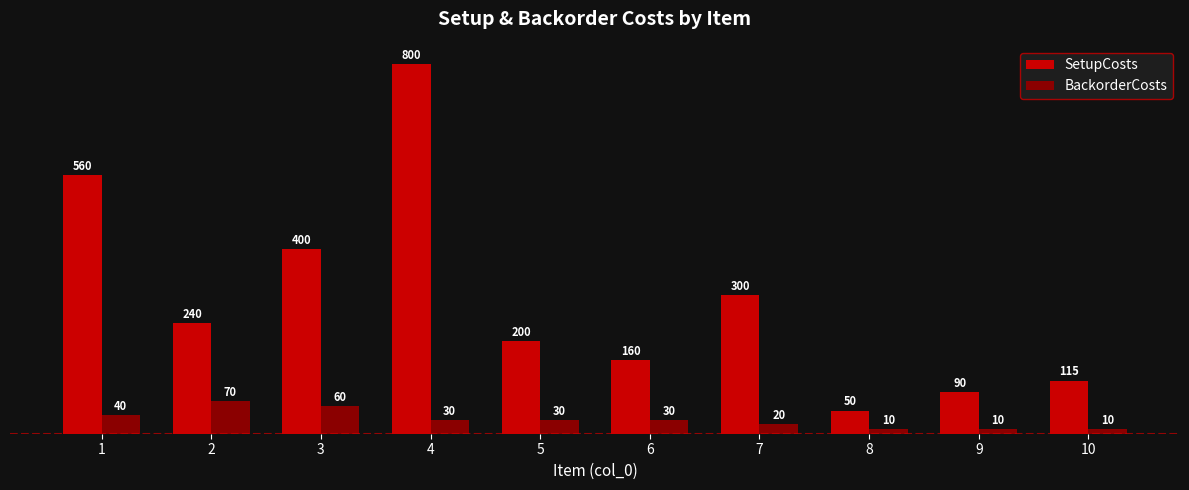

How many bars are there in total?

20